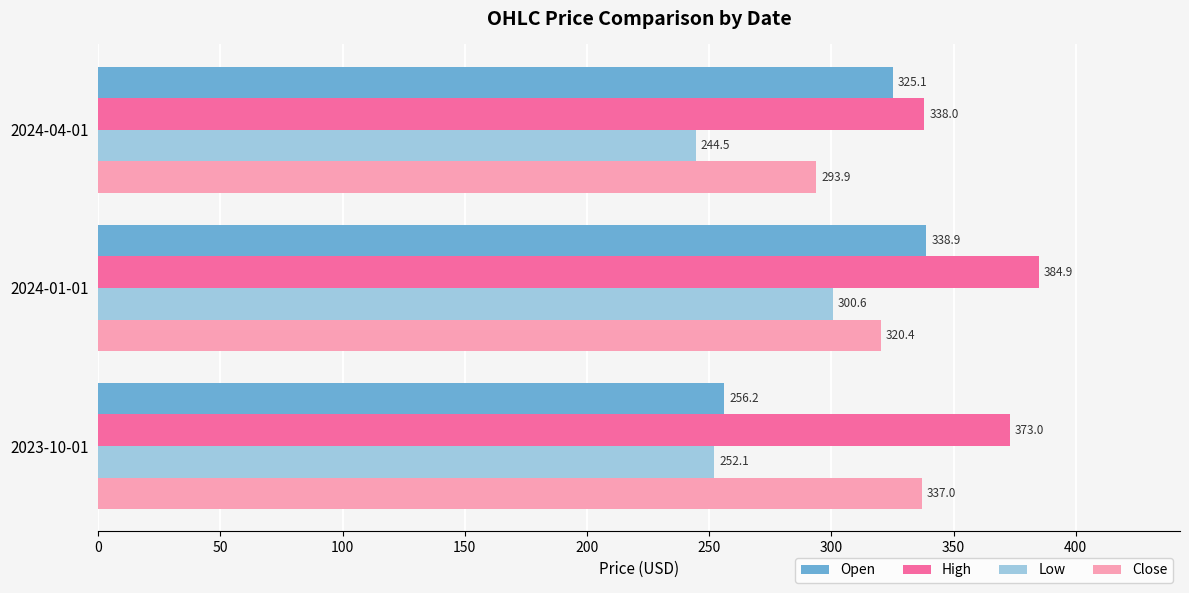

What are all the series names shown in the legend?

Open, High, Low, Close